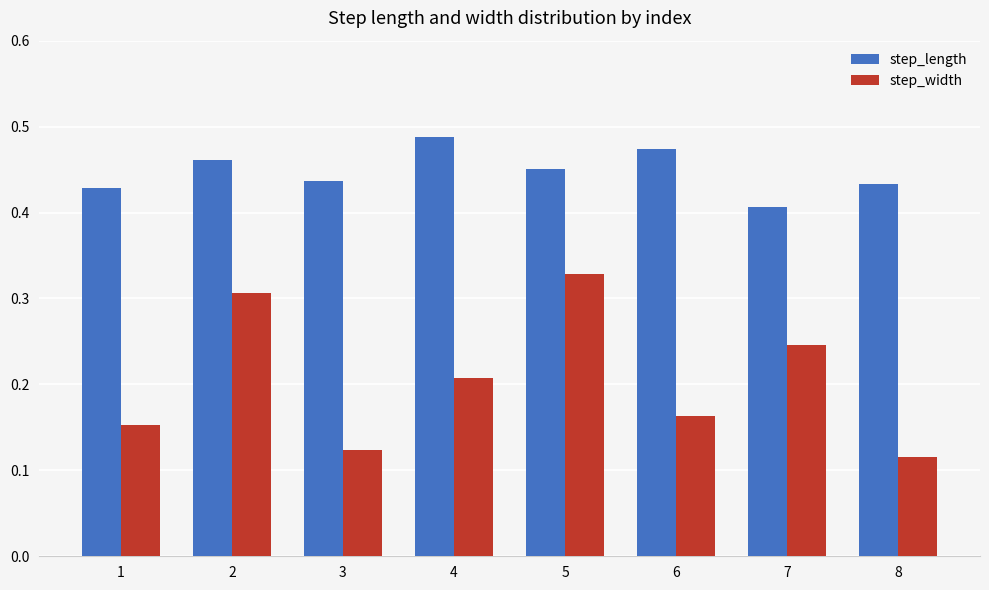

Count the step_width values in the range 0 to 1.

8